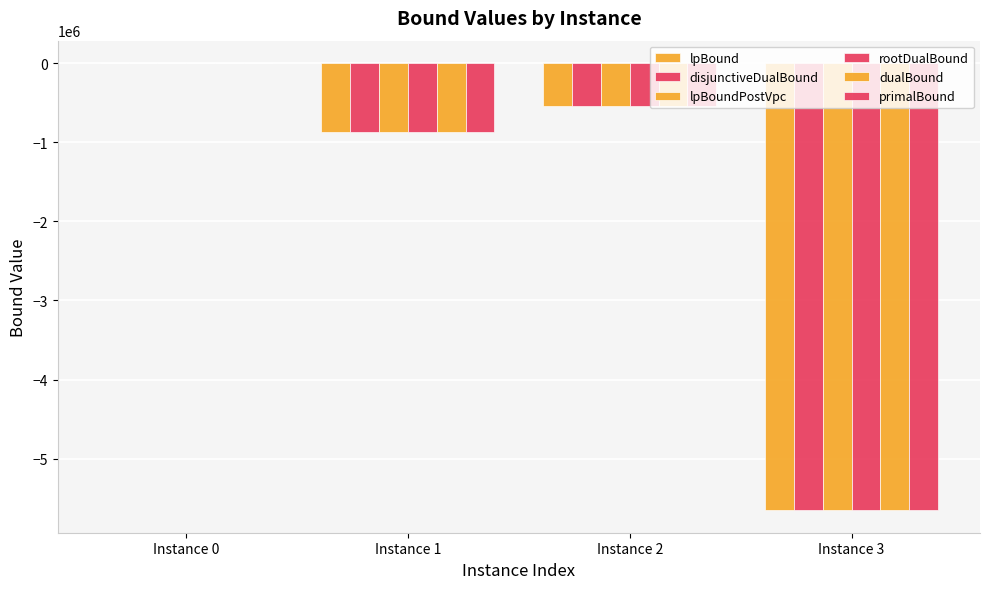

Reading left to right, transcribe all the data shown in this chart.

lpBound: 2879.1	-863506.7	-541315.0	-5654475.8
disjunctiveDualBound: 2956.9	-863461.8	-541277.7	-5654459.0
lpBoundPostVpc: 2905.9	-863487.7	-541306.5	-5654459.1
rootDualBound: 3185.8	-863240.3	-541146.1	-5654322.6
dualBound: 3297.8	-863170.8	-541092.3	-5654322.6
primalBound: 3311.2	-863090.1	-541059.1	-5654065.8